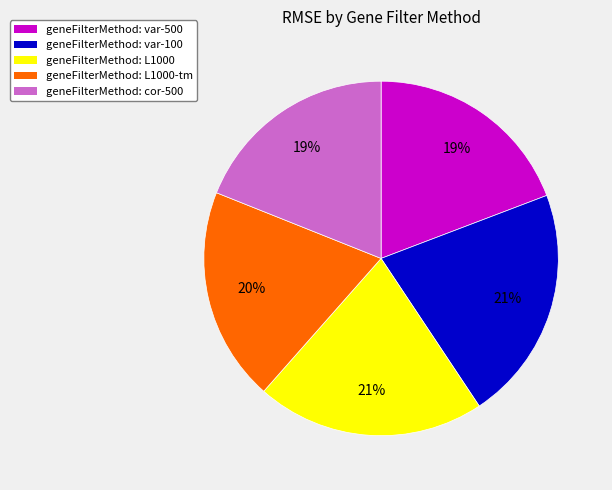

Is the sum of geneFilterMethod: L1000-tm and geneFilterMethod: cor-500 greater than half?

No